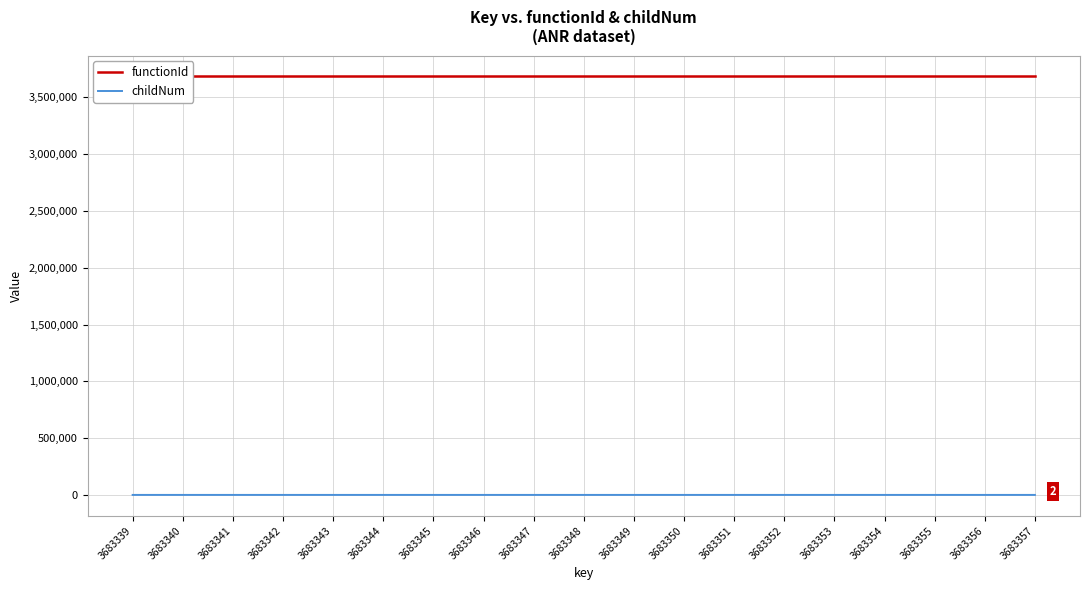

Rank the categories by childNum value from highest to lowest.

3683357, 3683346, 3683352, 3683356, 3683345, 3683349, 3683351, 3683355, 3683339, 3683340, 3683341, 3683342, 3683343, 3683344, 3683347, 3683348, 3683350, 3683353, 3683354